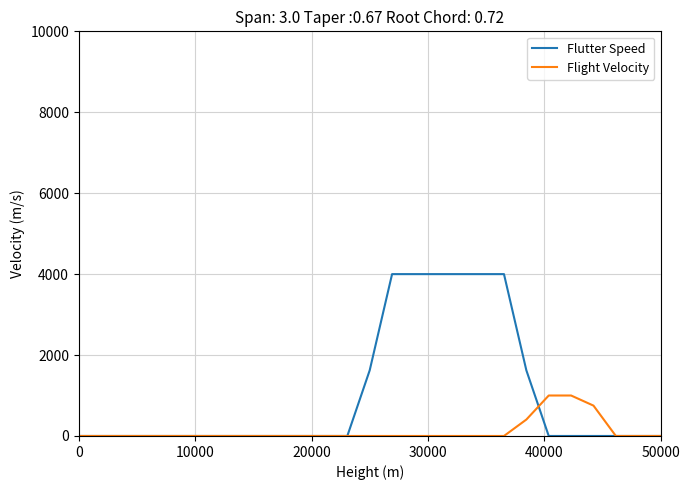

What is the maximum value for Flight Velocity?

1000.0